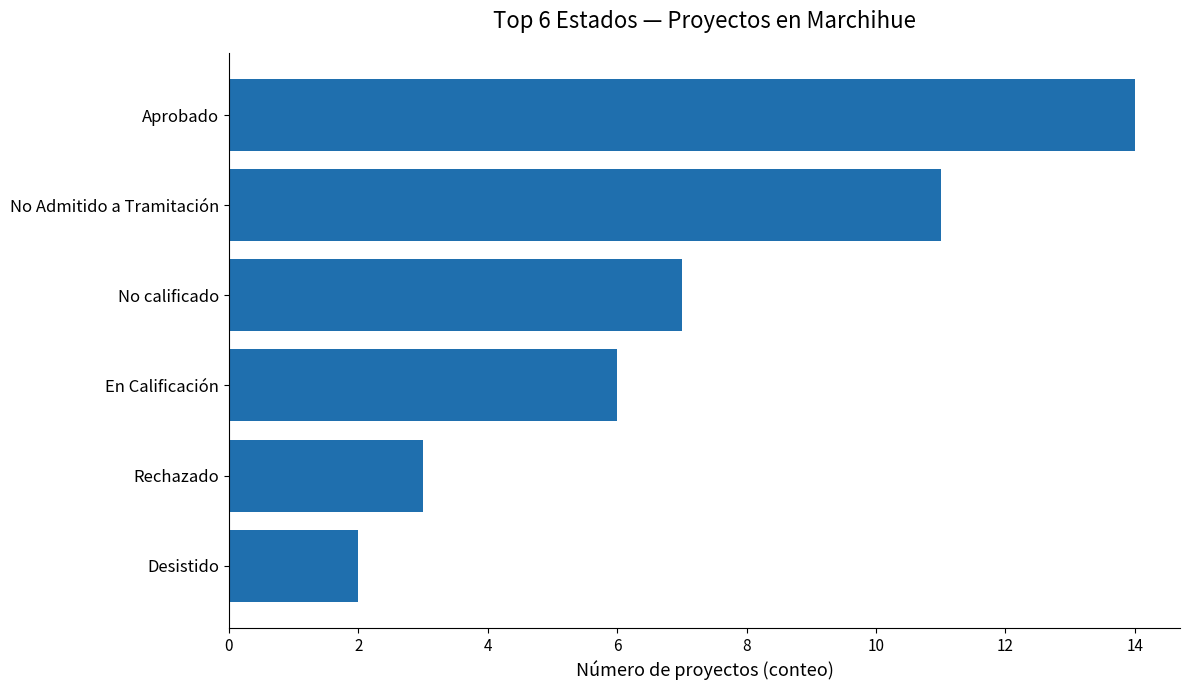

What is the change in value from Desistido to Aprobado?

+12